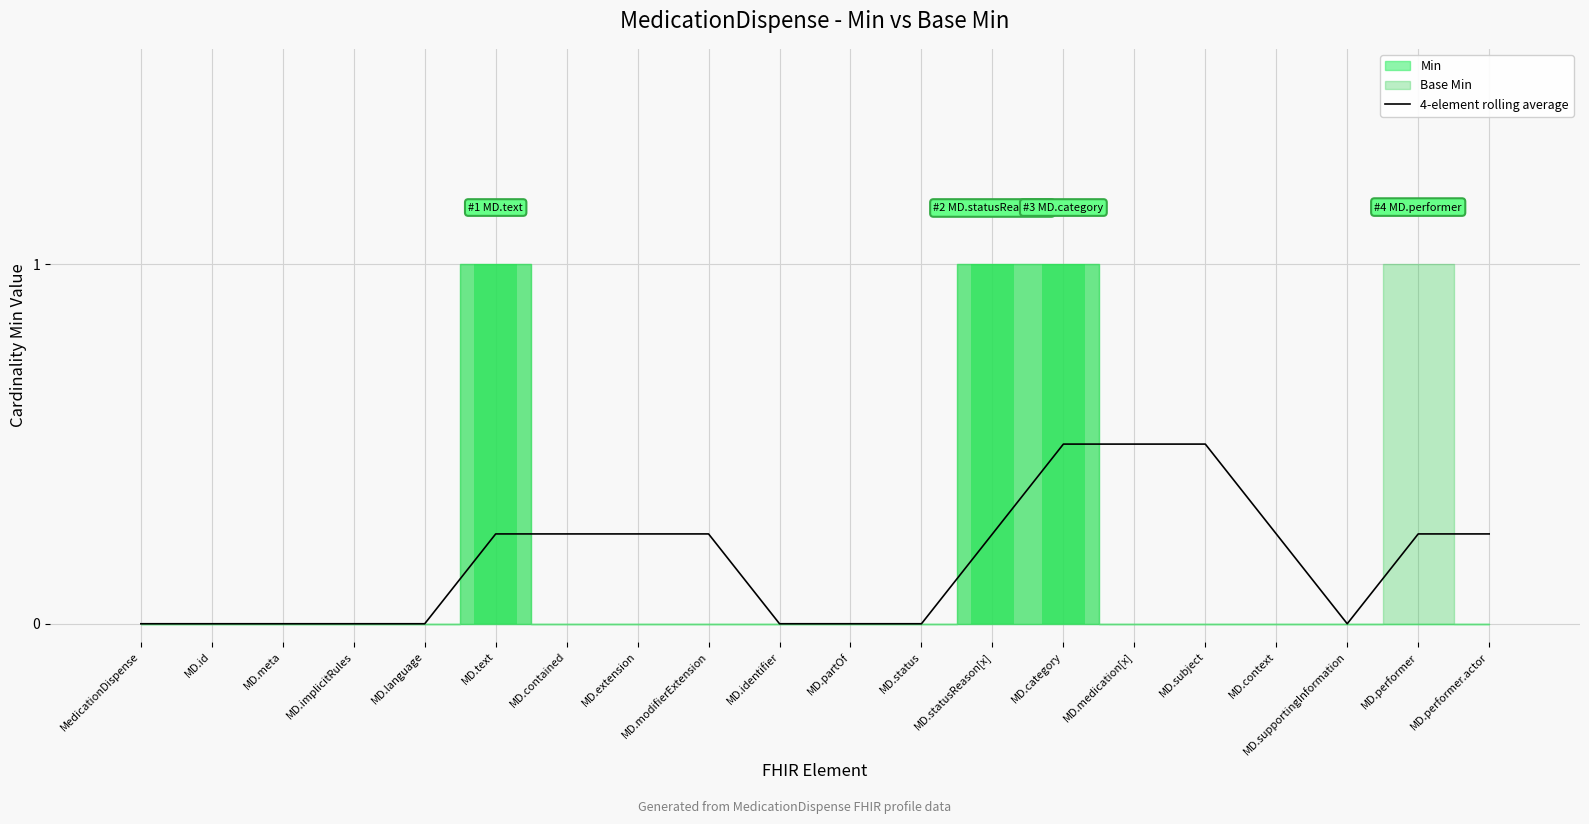

Is it true that the value at MD.extension is 0.4?

False